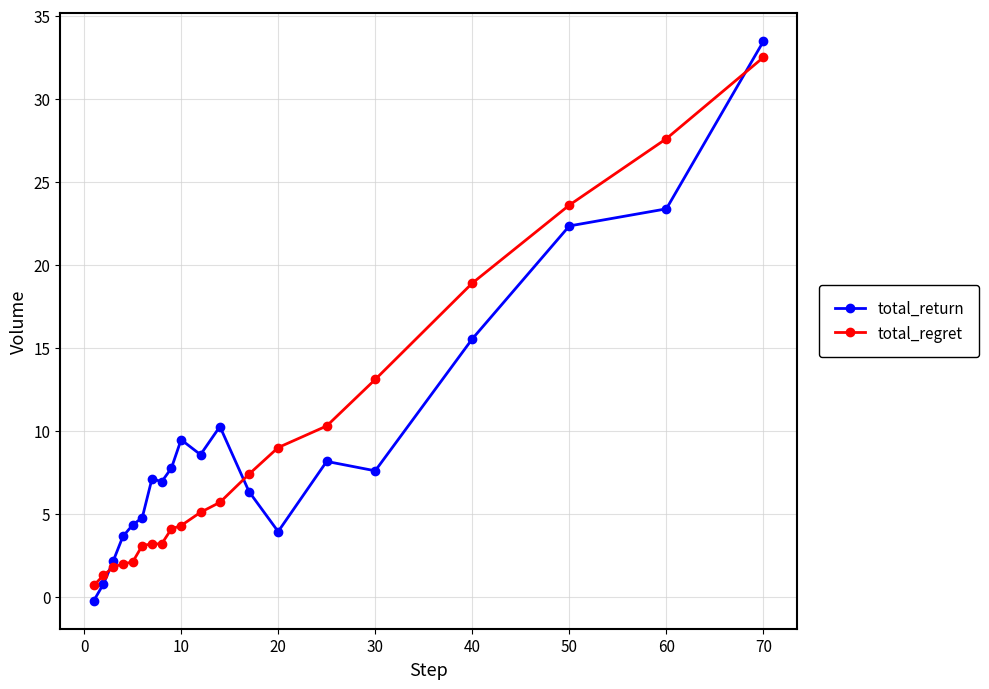

What is the sum of all total_regret values?

179.0